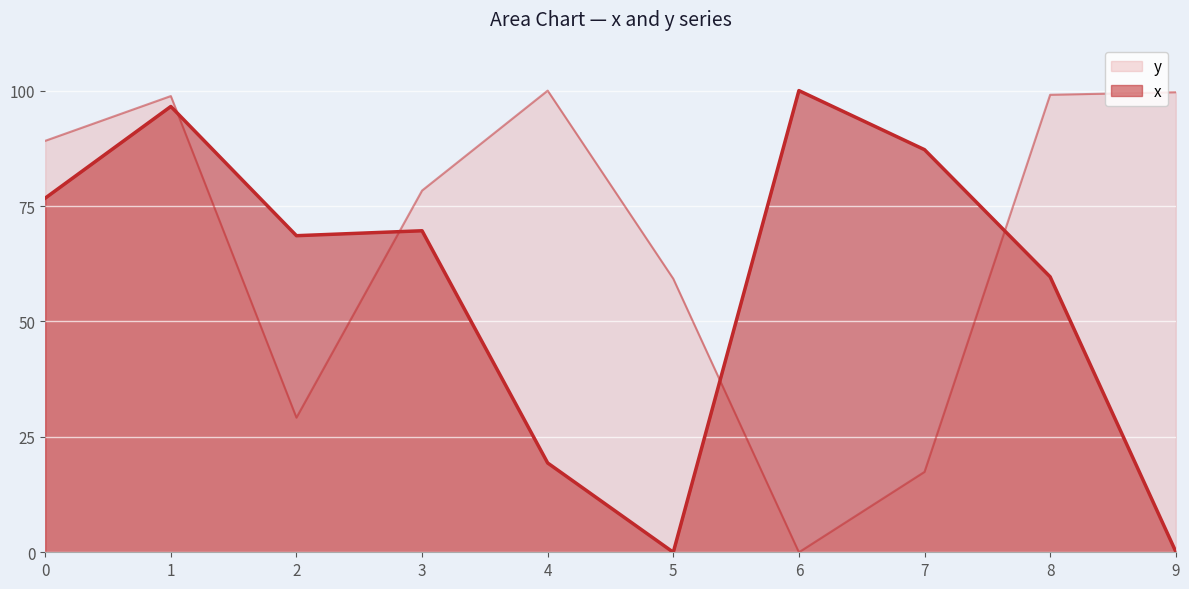

Where do y and x first cross each other?

1 and 2